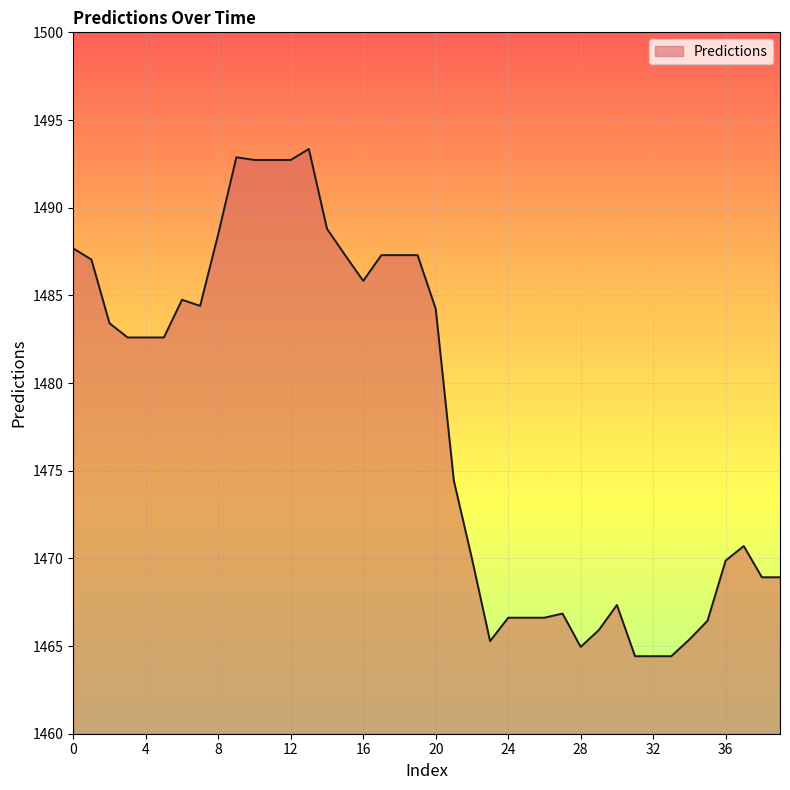

What is the difference between the maximum and minimum values?

28.9